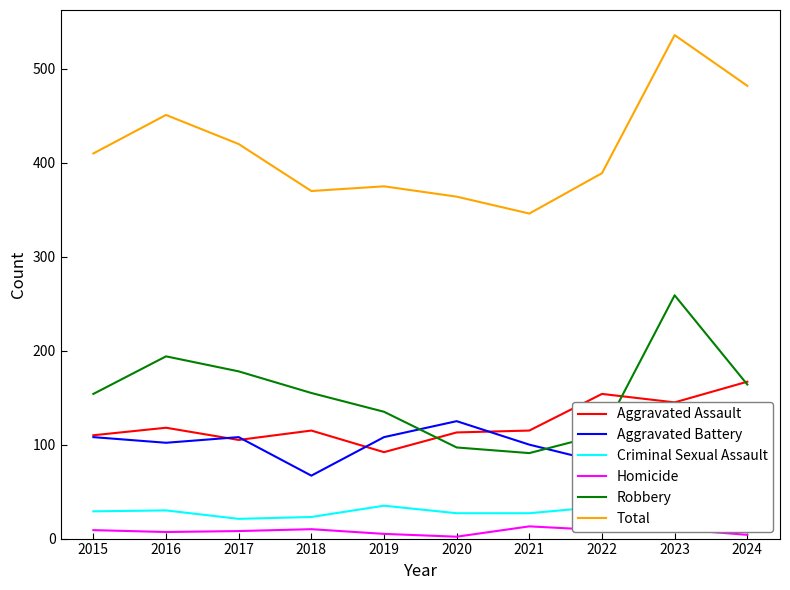

True or false: Total has a value of 230 at 2019.

False